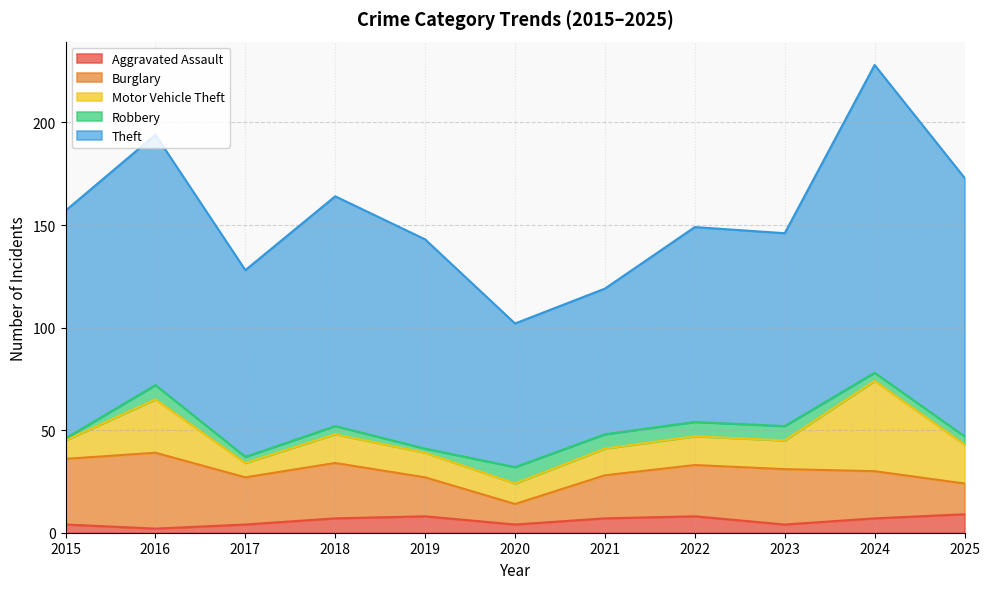

Reading left to right, list all the values displayed in this chart.

Aggravated Assault: 2015=4	2016=2	2017=4	2018=7	2019=8	2020=4	2021=7	2022=8	2023=4	2024=7	2025=9
Burglary: 2015=32	2016=37	2017=23	2018=27	2019=19	2020=10	2021=21	2022=25	2023=27	2024=23	2025=15
Motor Vehicle Theft: 2015=9	2016=26	2017=7	2018=14	2019=12	2020=10	2021=13	2022=14	2023=14	2024=44	2025=19
Robbery: 2015=1	2016=7	2017=3	2018=4	2019=2	2020=8	2021=7	2022=7	2023=7	2024=4	2025=4
Theft: 2015=111	2016=122	2017=91	2018=112	2019=102	2020=70	2021=71	2022=95	2023=94	2024=150	2025=126